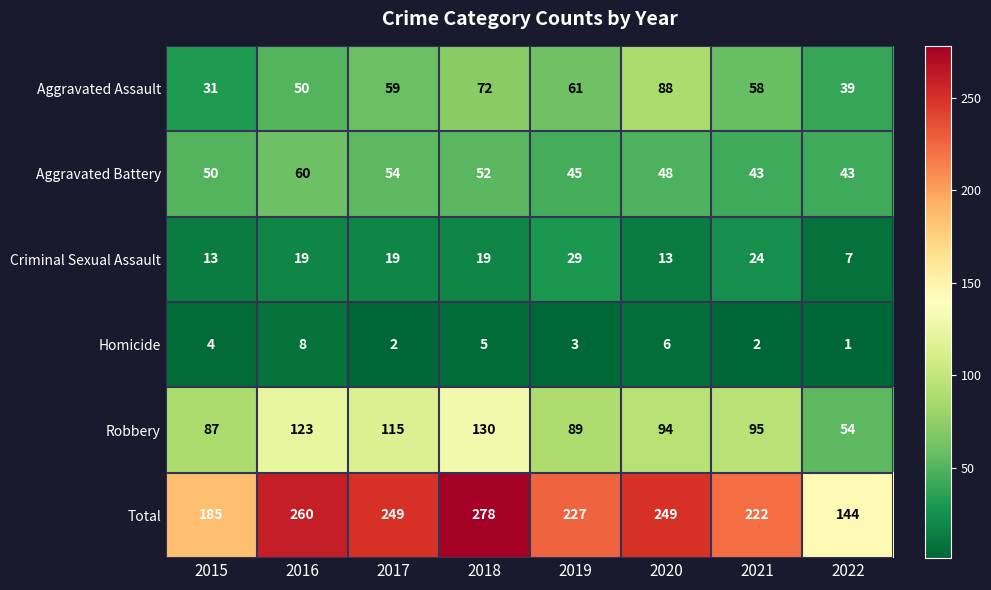

What is the sum of all Criminal Sexual Assault values?

143